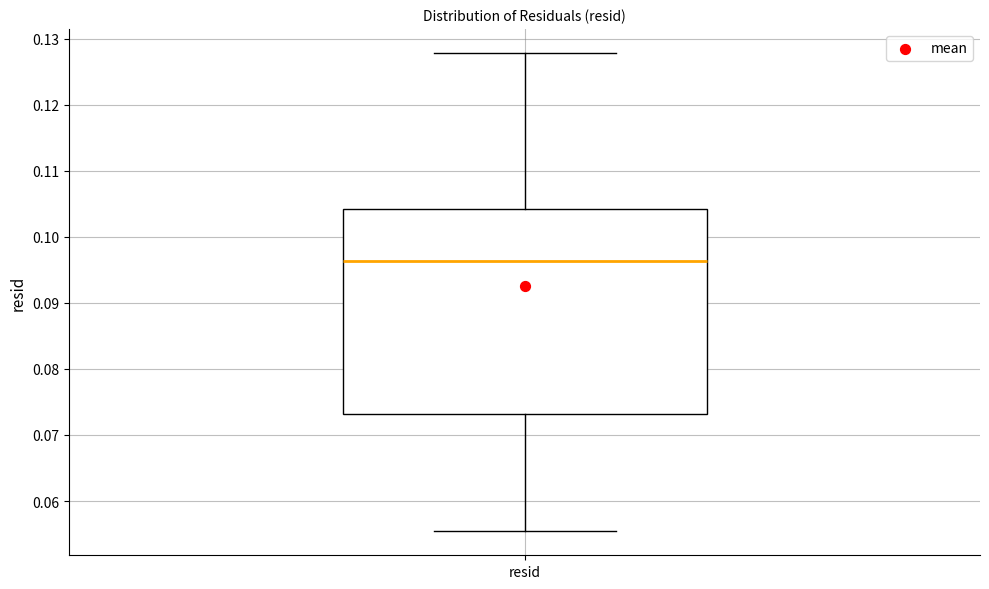

Where does the lower whisker of the box for resid end on the y-axis? The values are not printed on the chart, so give them approximately, as read against the axis.

0.055